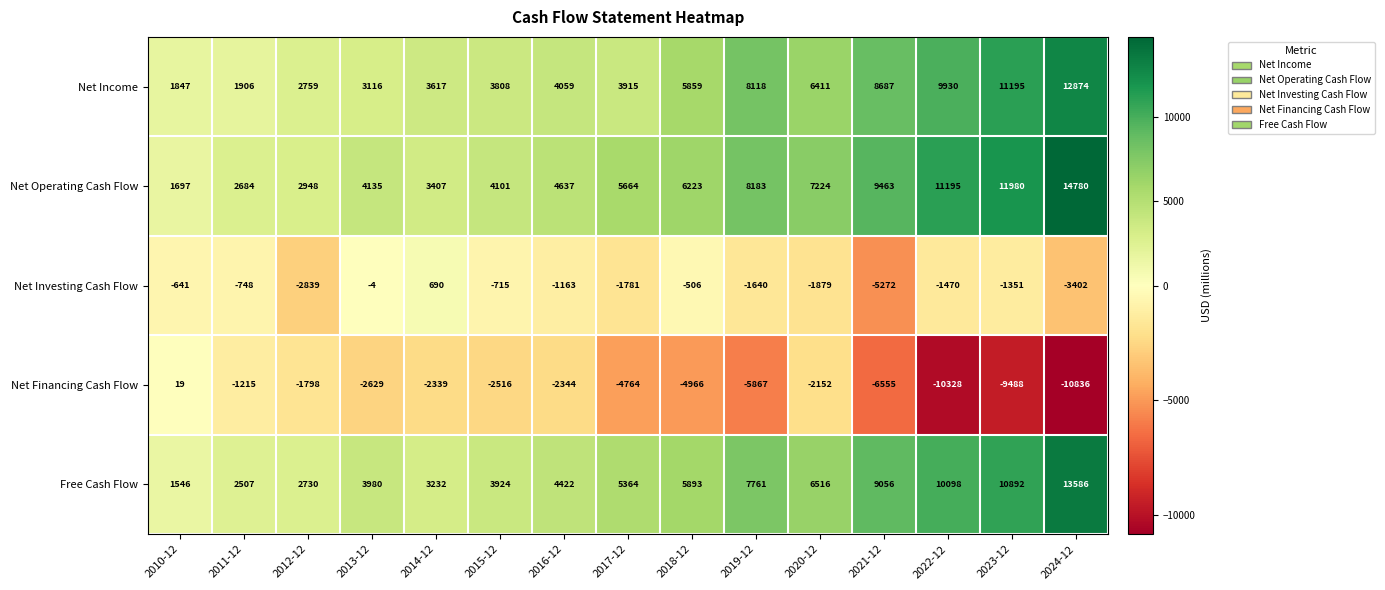

Which category has the highest value across all series?

2024-12